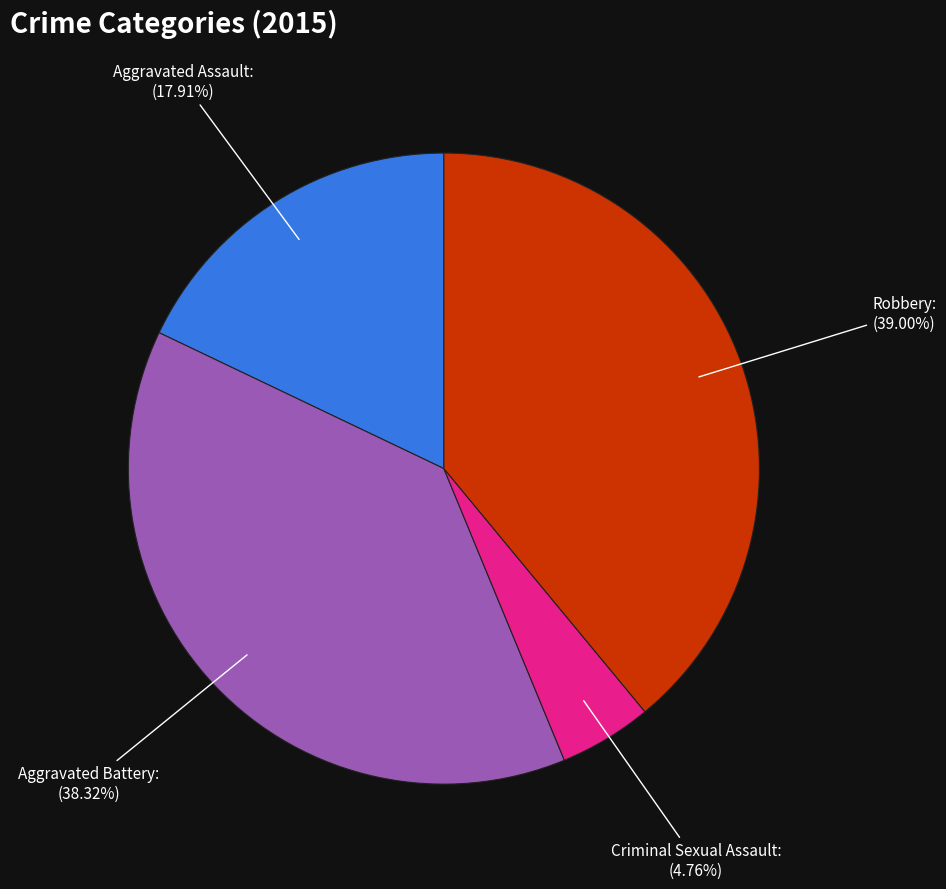

Between Aggravated Battery and Robbery, which is larger?

Robbery